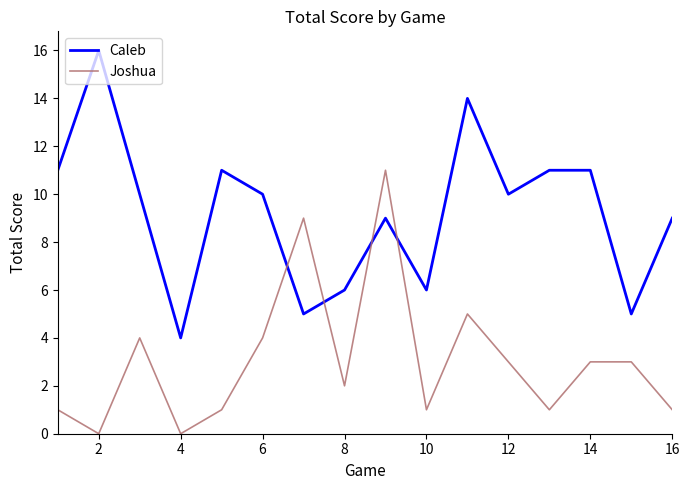

Which series has the widest spread of values?

Caleb